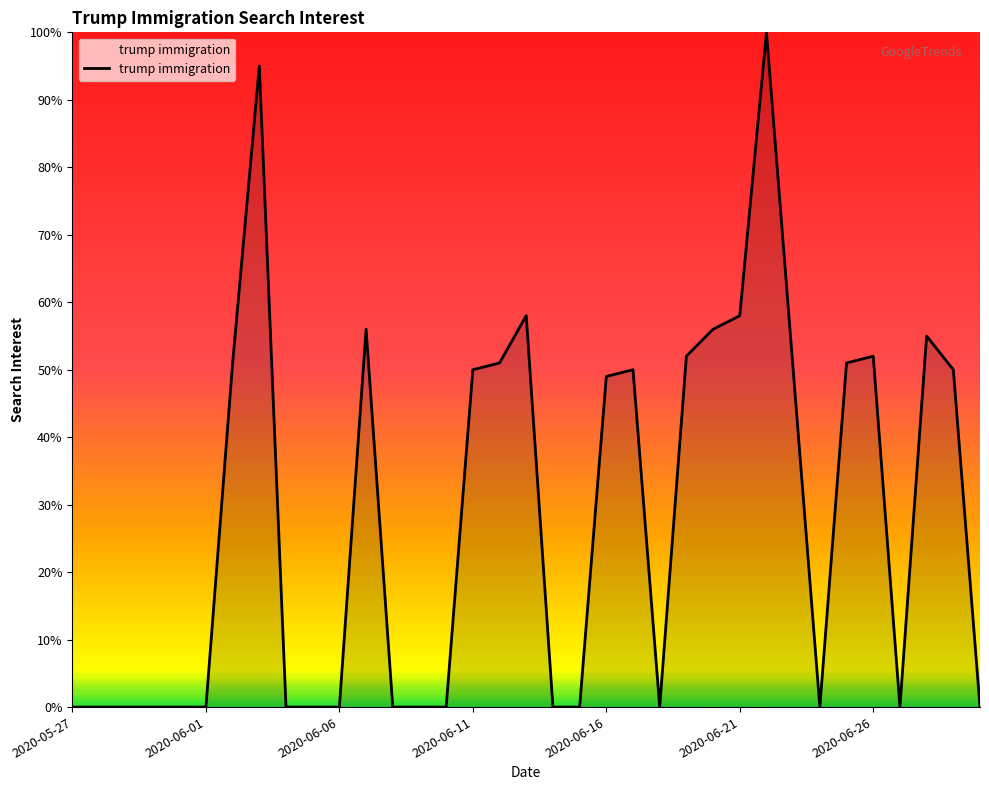

What is the maximum value shown in the chart?

100